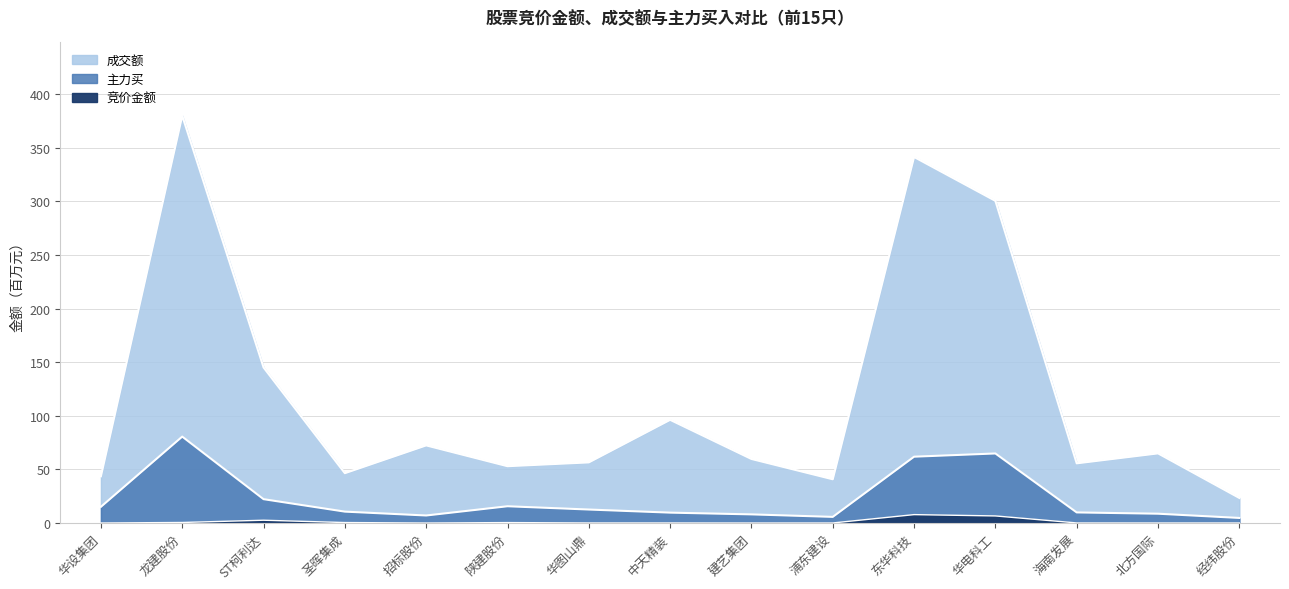

Which series has the largest total across all categories?

成交额